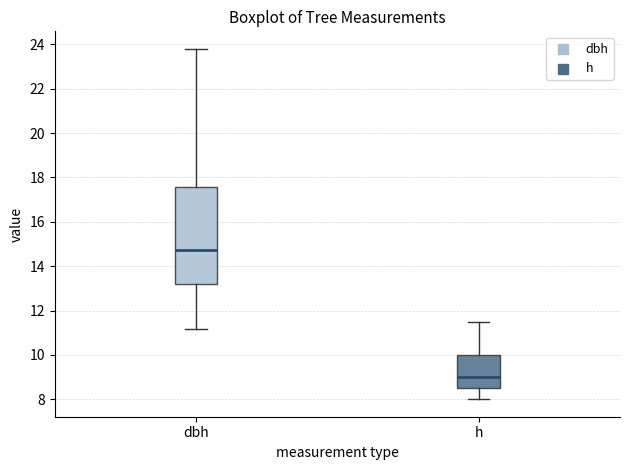

Which box's median line is the lowest?

h